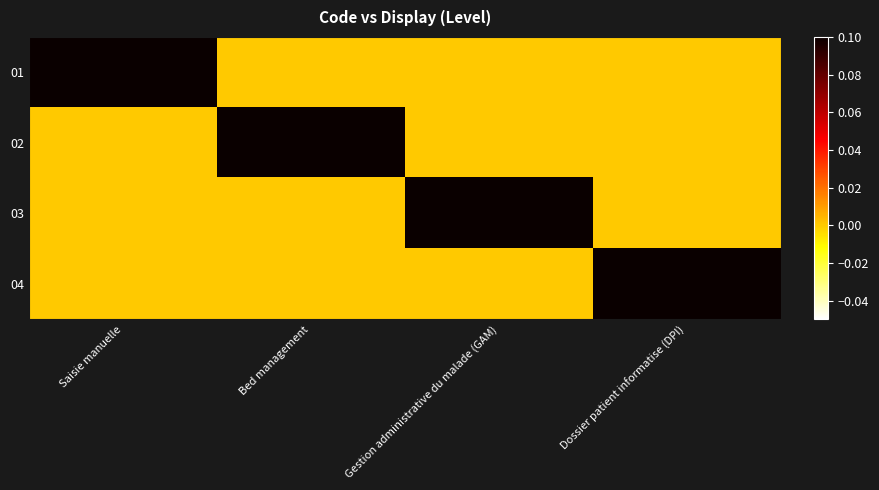

Reading left to right, list all the values displayed in this chart.

01: Saisie manuelle=1	Bed management=0	Gestion administrative du malade (GAM)=0	Dossier patient informatise (DPI)=0
02: Saisie manuelle=0	Bed management=1	Gestion administrative du malade (GAM)=0	Dossier patient informatise (DPI)=0
03: Saisie manuelle=0	Bed management=0	Gestion administrative du malade (GAM)=1	Dossier patient informatise (DPI)=0
04: Saisie manuelle=0	Bed management=0	Gestion administrative du malade (GAM)=0	Dossier patient informatise (DPI)=1